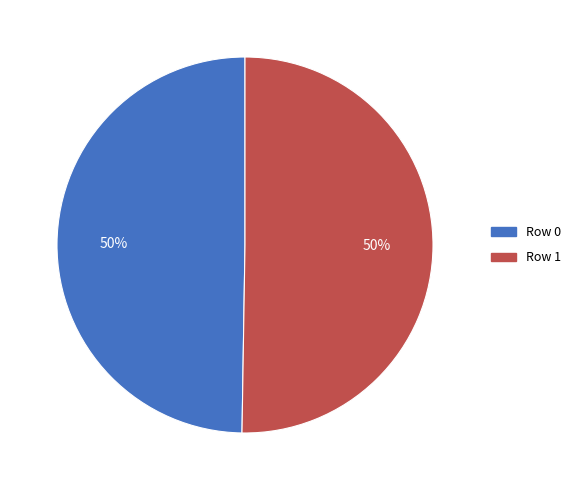

True or false: Row 0 accounts for 37% of the total.

False